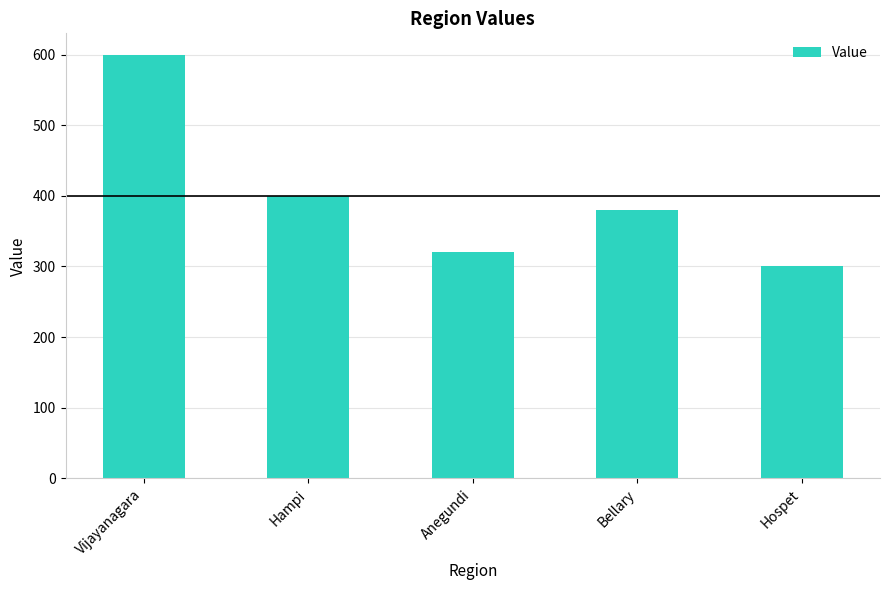

Reading left to right, list all the values displayed in this chart.

Vijayanagara=600	Hampi=400	Anegundi=320	Bellary=380	Hospet=300